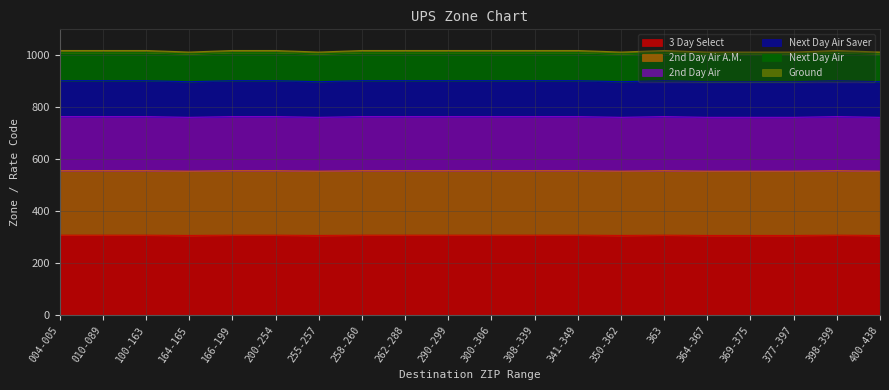

What position from the left is 350-362?

14